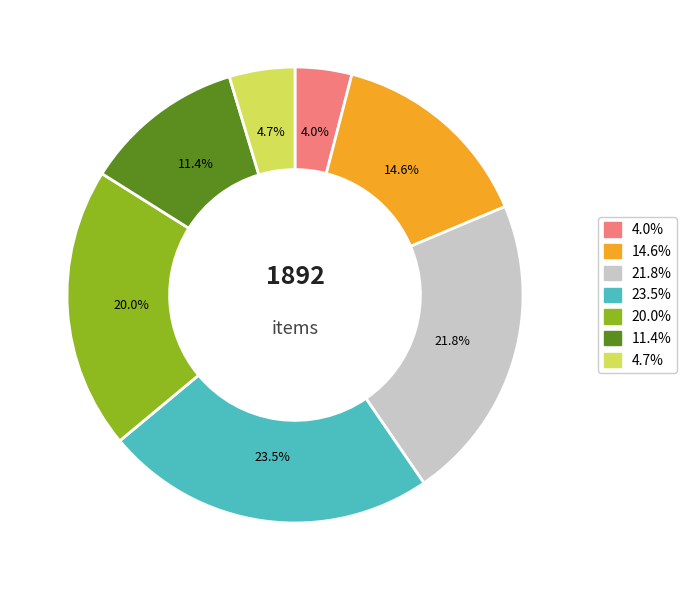

Is there a majority slice in this chart?

No